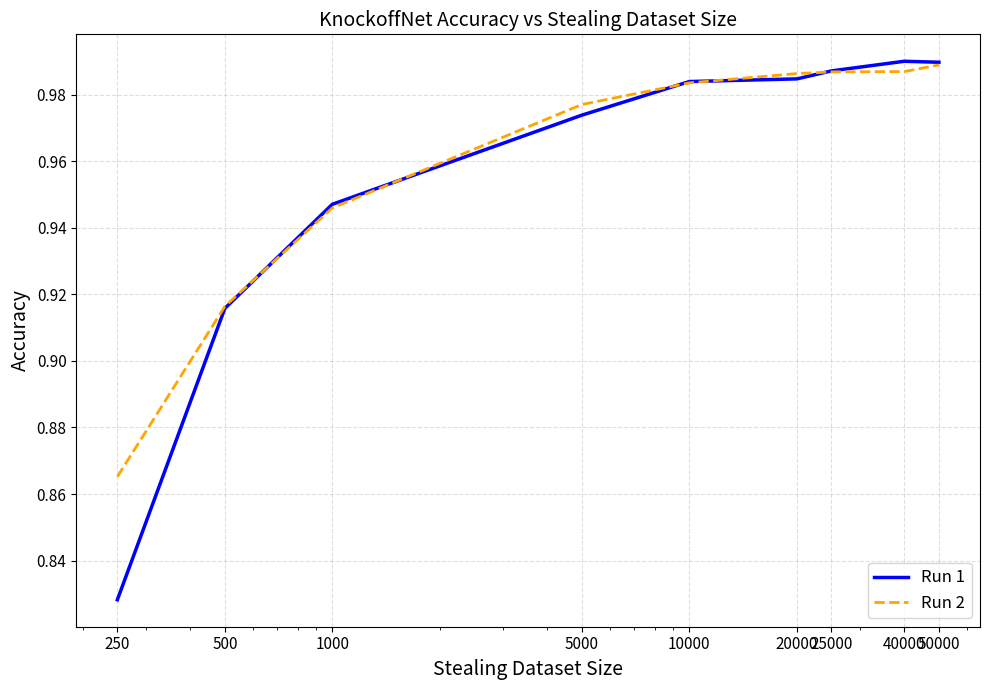

Which series has the largest range (max minus min)?

Run 1